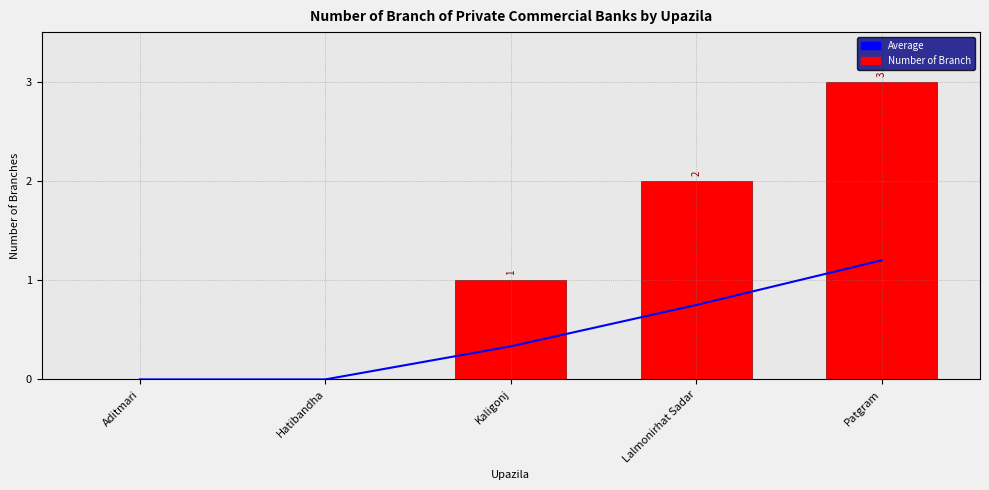

Does the chart contain stacked bars?

No